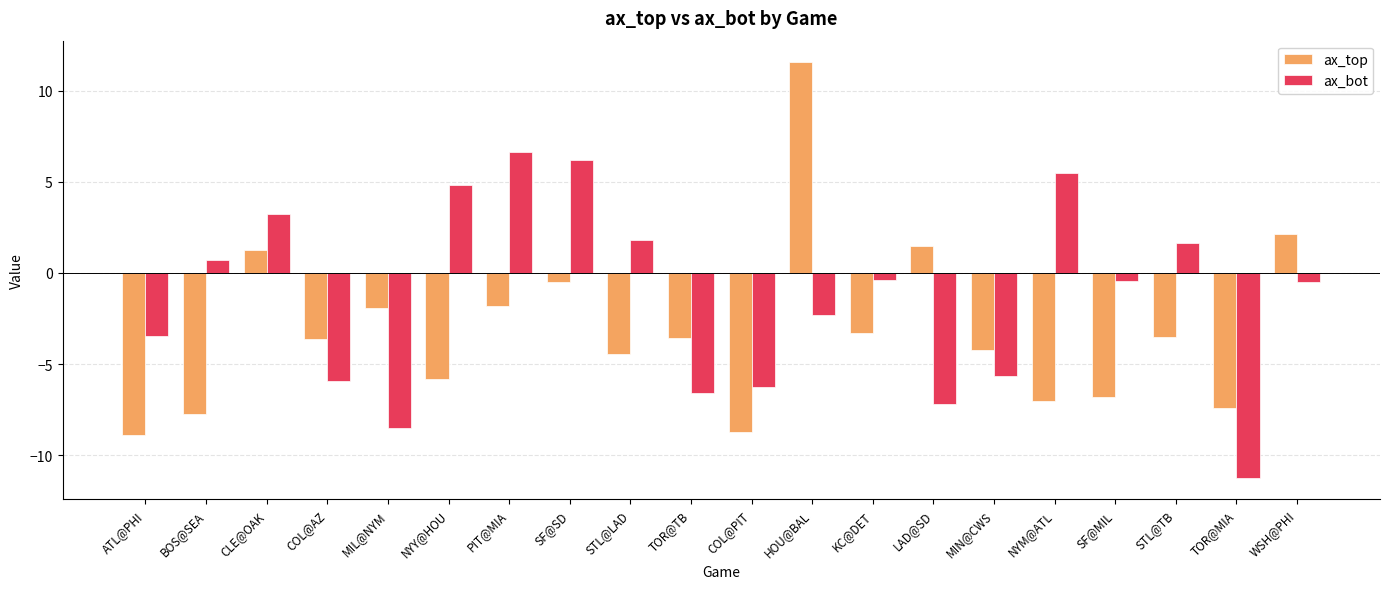

Is it true that ax_top equals -3.6 at TOR@TB?

True